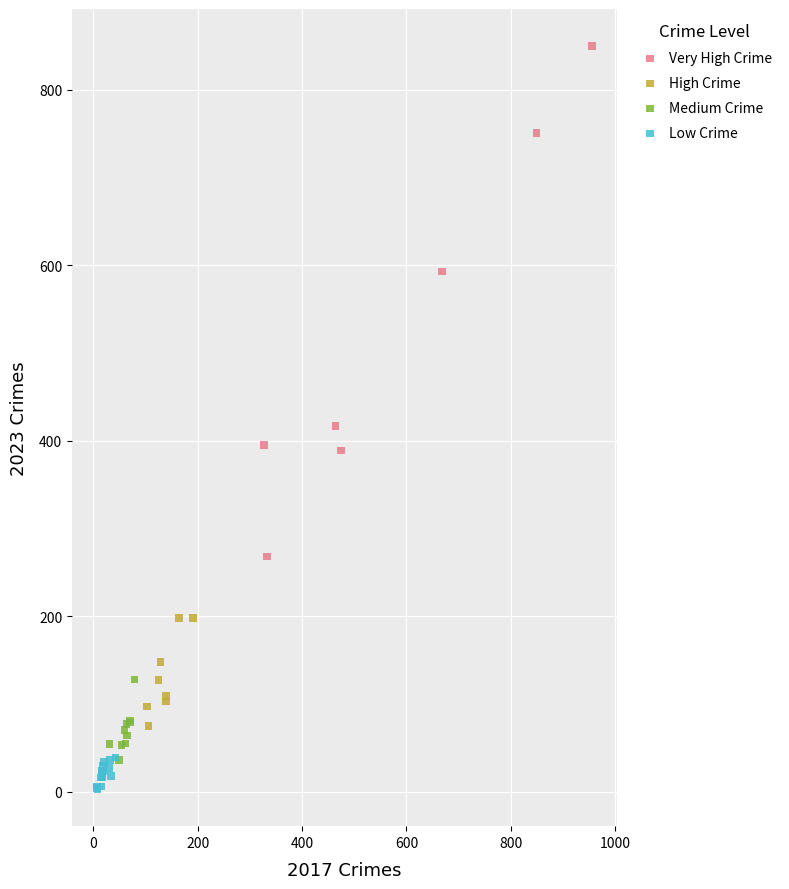

Which series contains the highest Y value?

Very High Crime